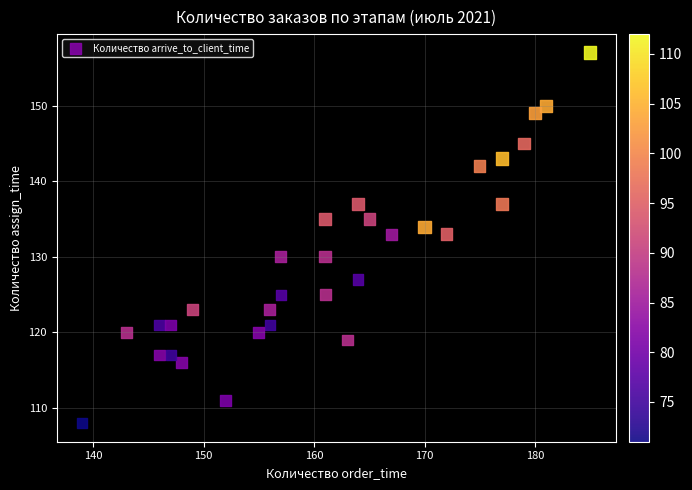

What is the range of Y values (max minus min)?

49